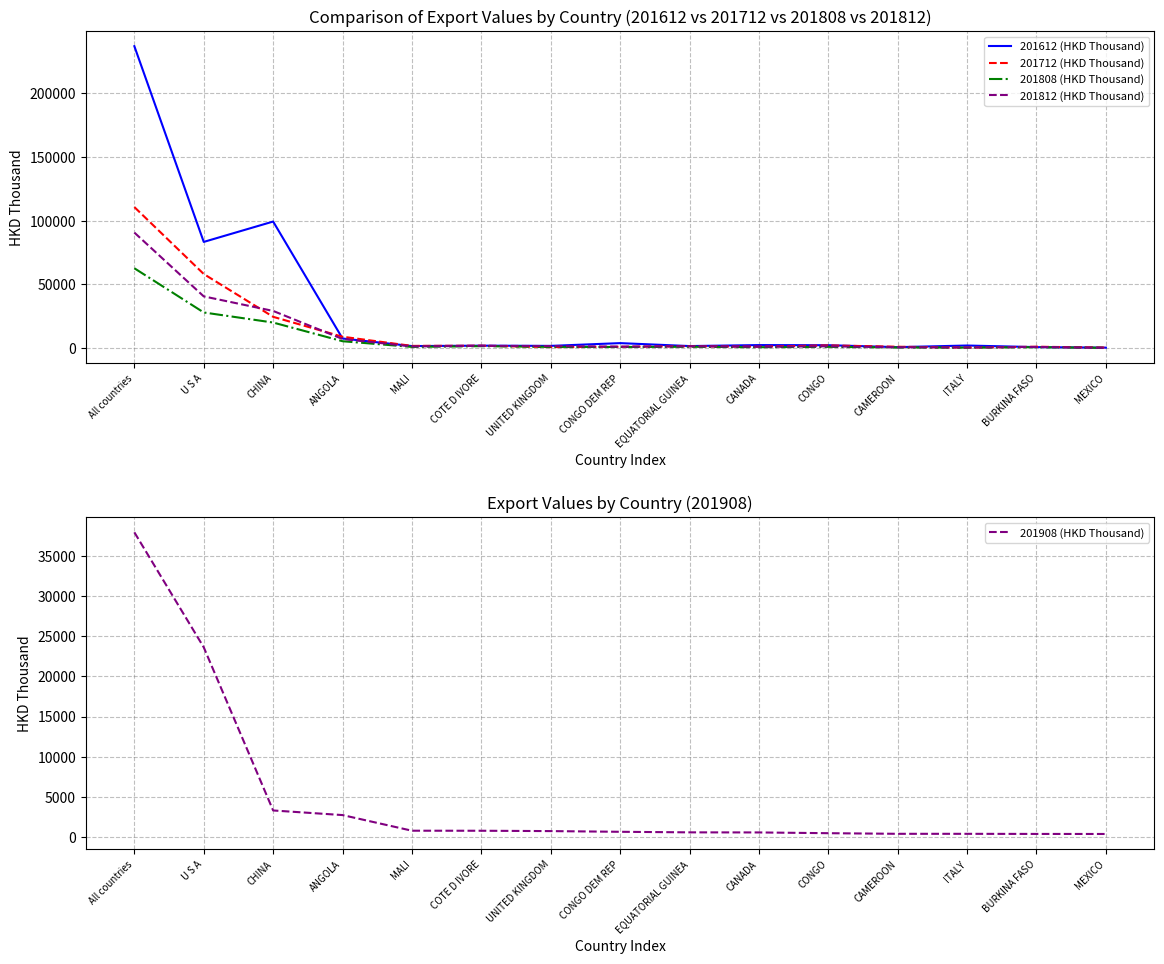

At which label is 201712 (HKD Thousand) closest to 55415?

U S A